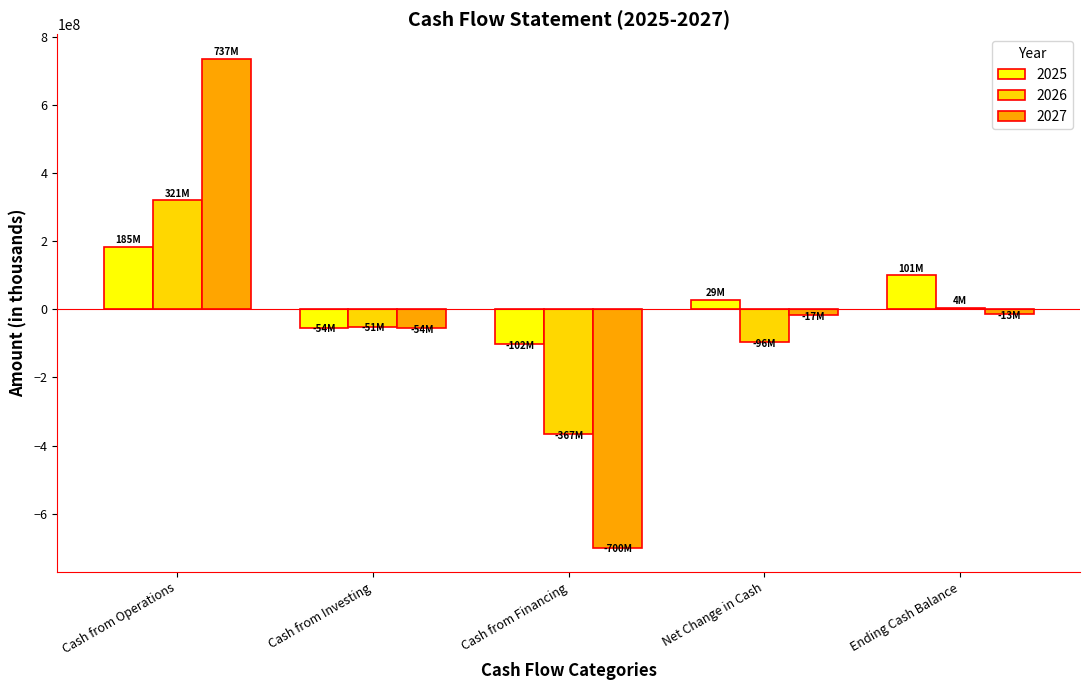

Which category has the highest value in the 2026 series?

Cash from Operations